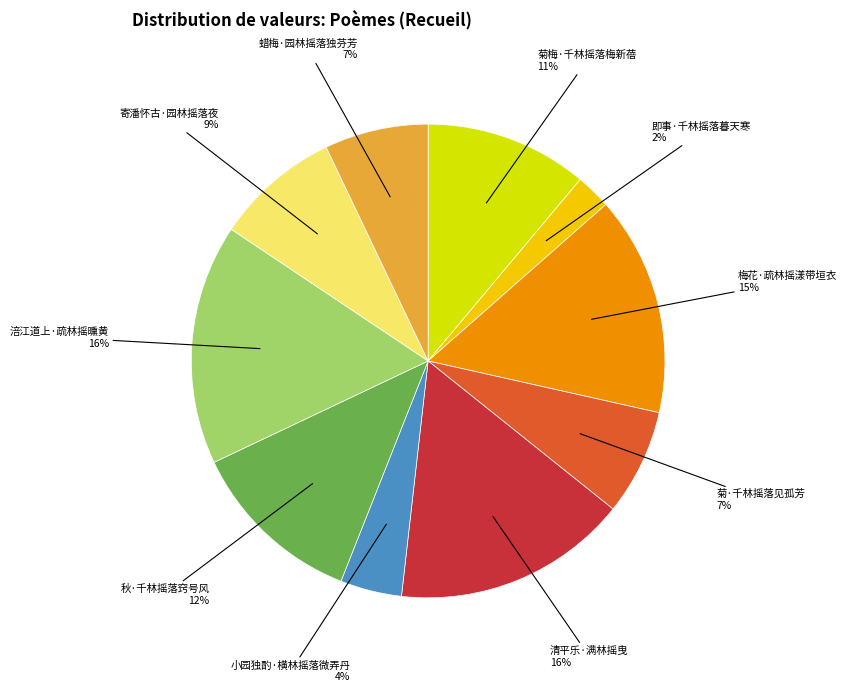

To the nearest percent, what portion does 秋·千林摇落窍号风 represent?

12%